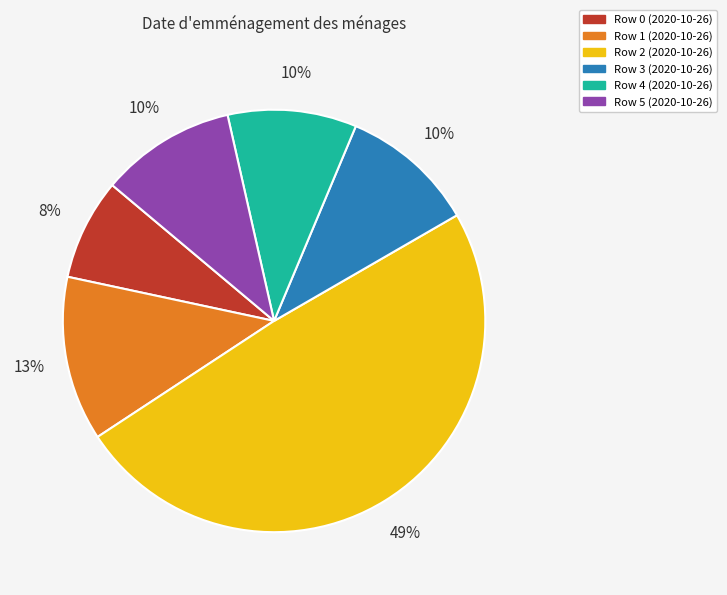

Is there any slice that represents more than half of the pie?

No